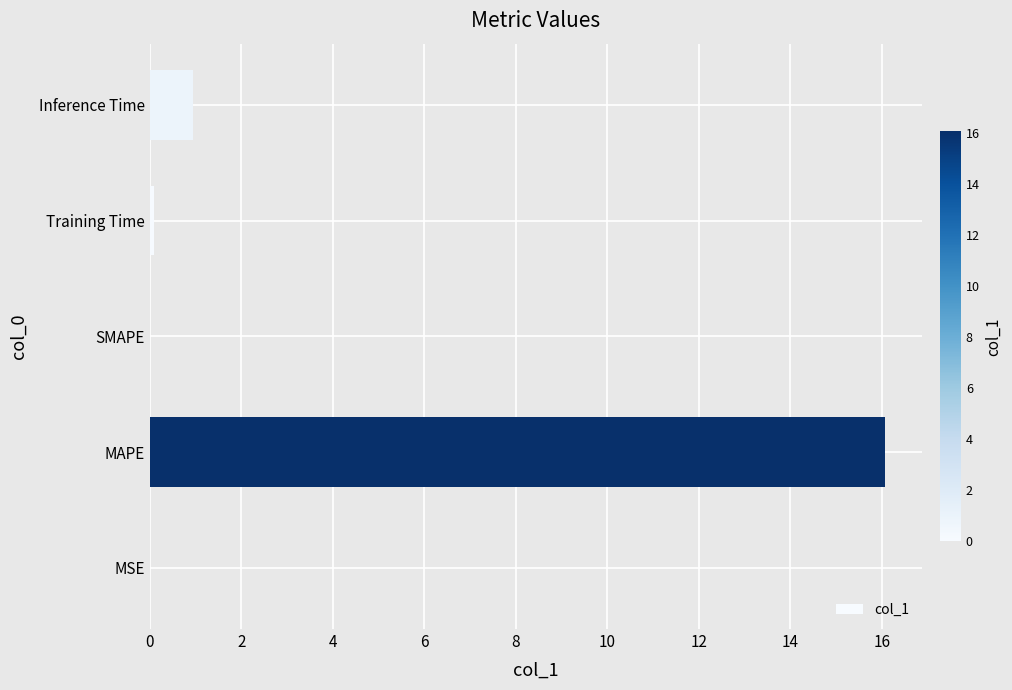

At which category does the chart reach its peak across all series?

MAPE